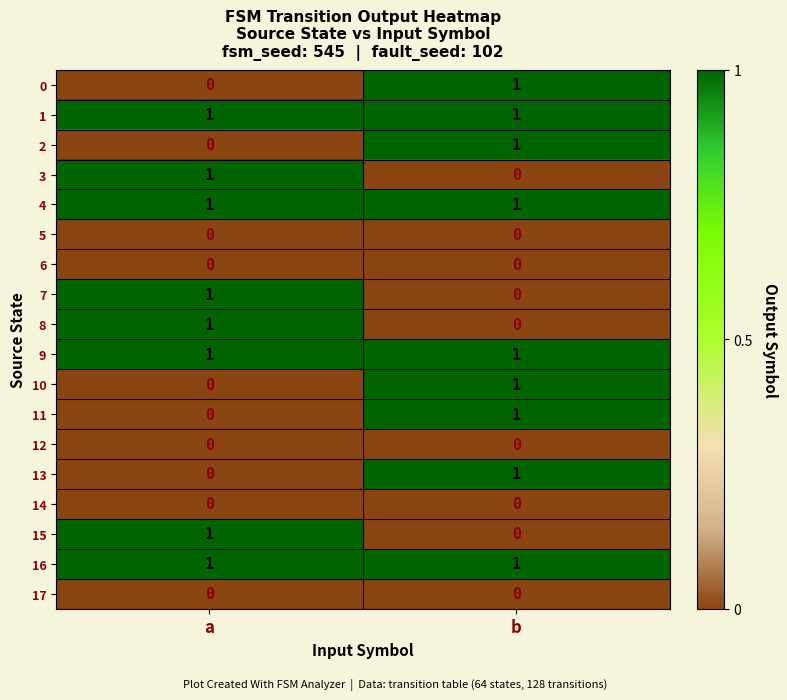

At which category is the sum across all series the highest?

b